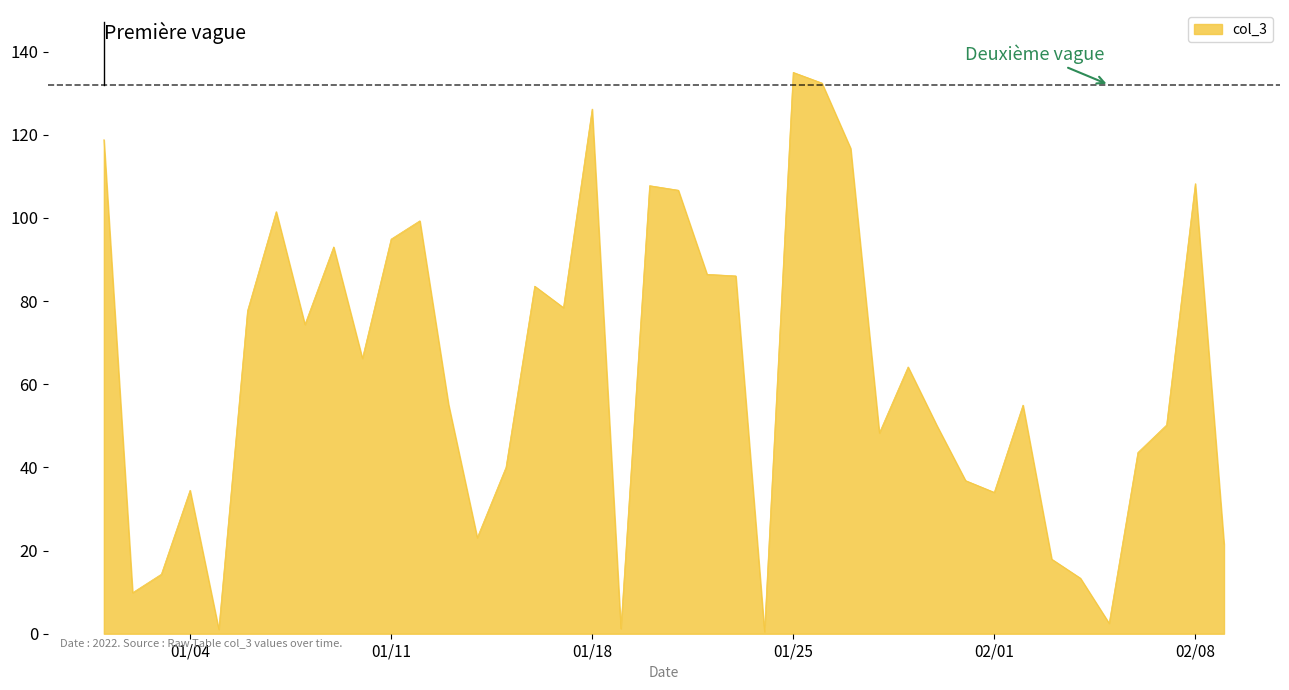

What is the greatest value displayed?

135.0